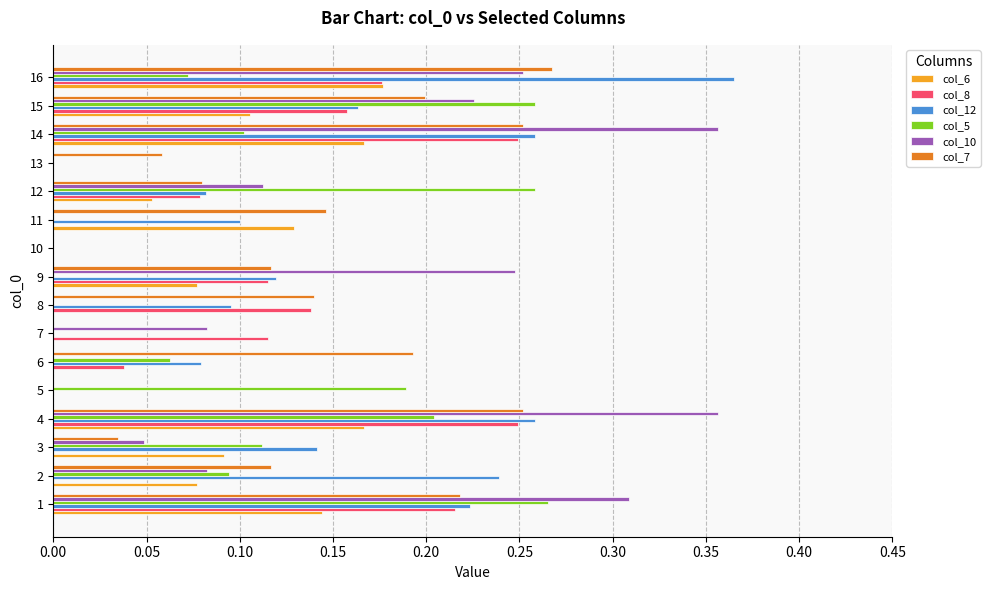

What is the total value across all series at 15?

1.1